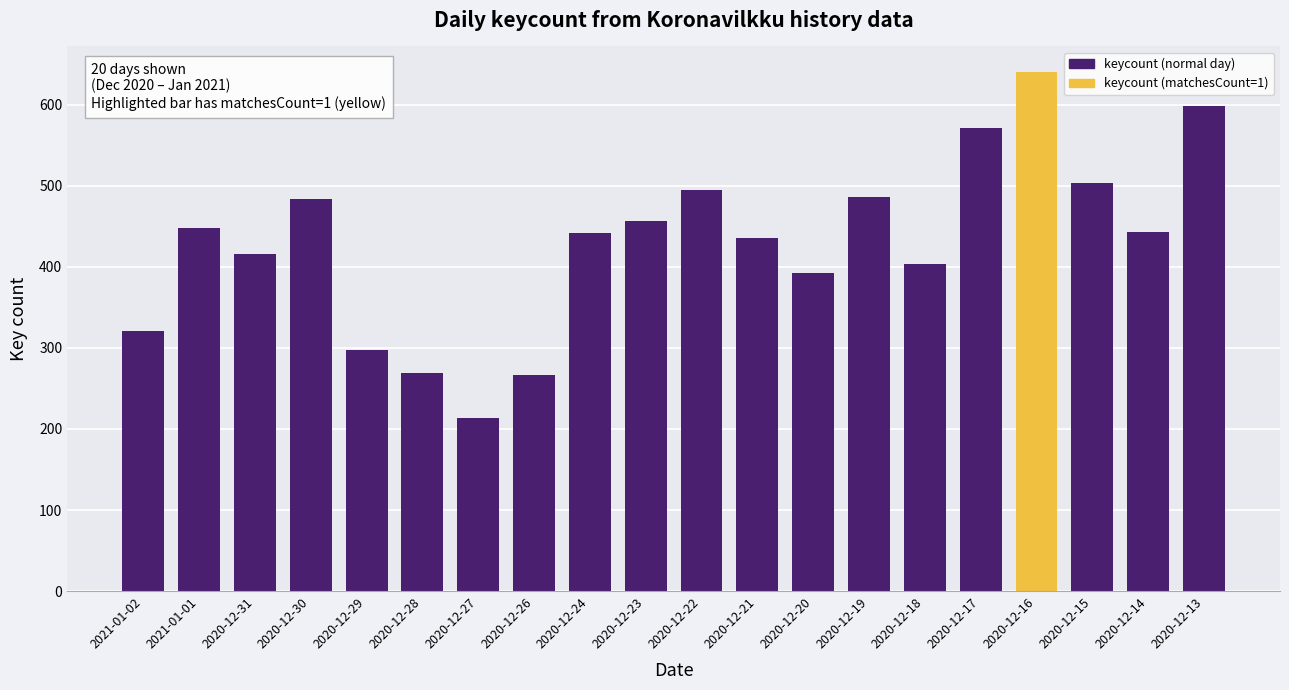

What is the approximate value at 2020-12-13, to the nearest 5?

600